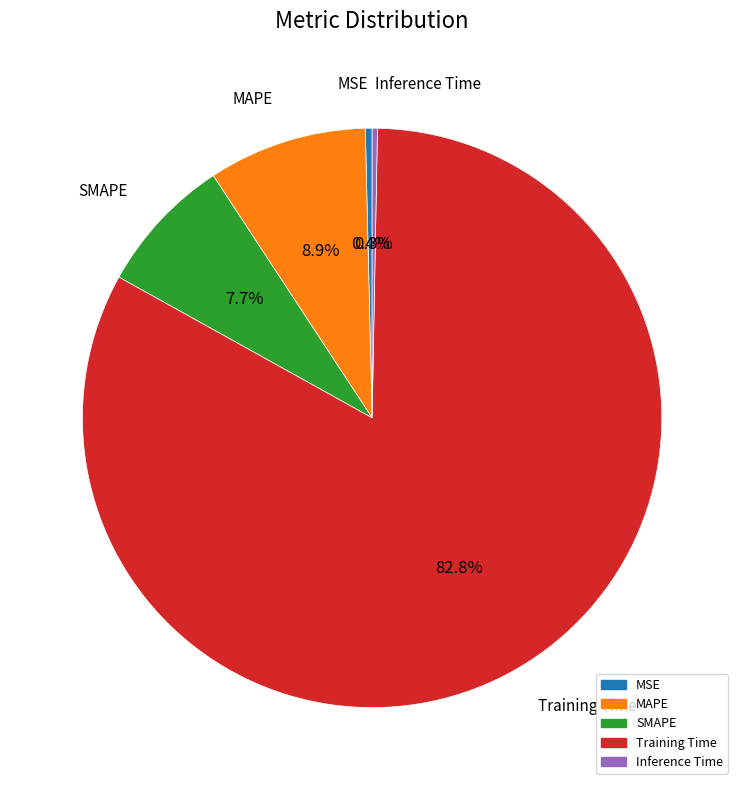

Is there any slice that represents more than half of the pie?

Yes